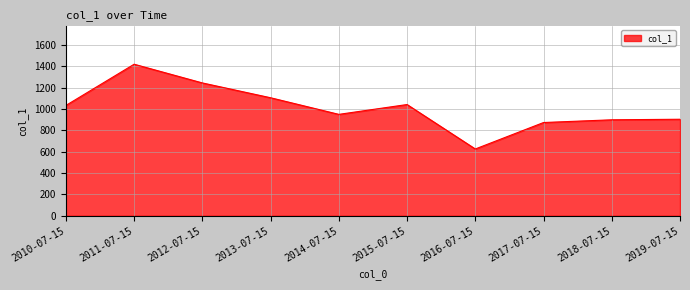

What position from the right is 2011-07-15?

9